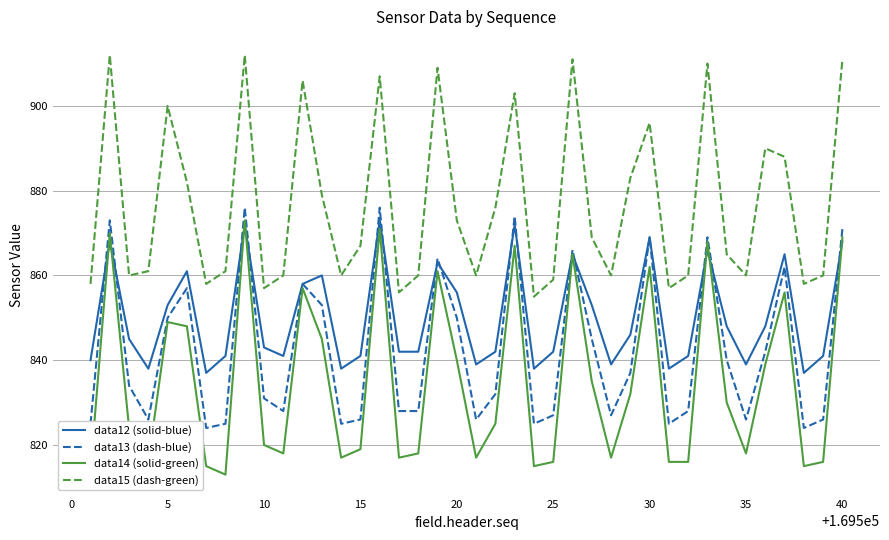

List the series in order of their overall mean, highest first.

data15 (dash-green), data12 (solid-blue), data13 (dash-blue), data14 (solid-green)